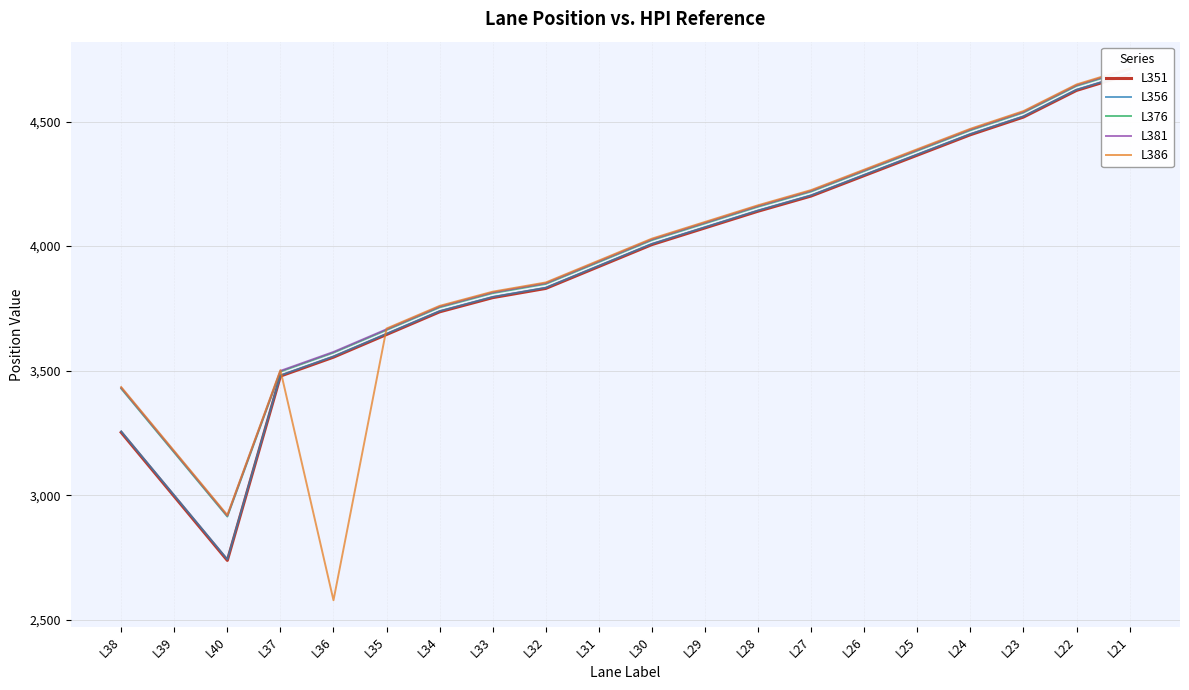

Is it true that L356 equals 3481 at L37?

True